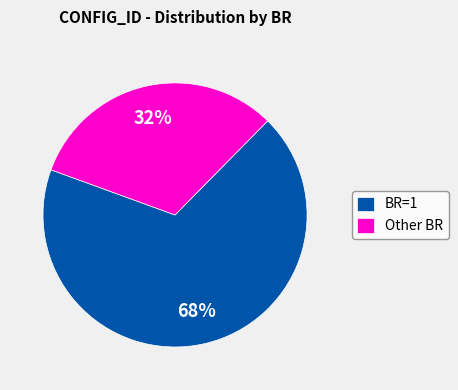

To the nearest percent, what is the difference between the BR=1 and Other BR slice percentages?

36%